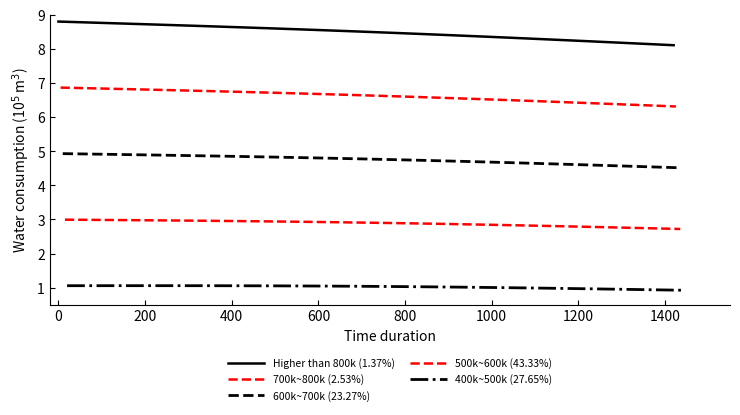

How many Higher than 800k (1.37%) values are between 8 and 9?

30